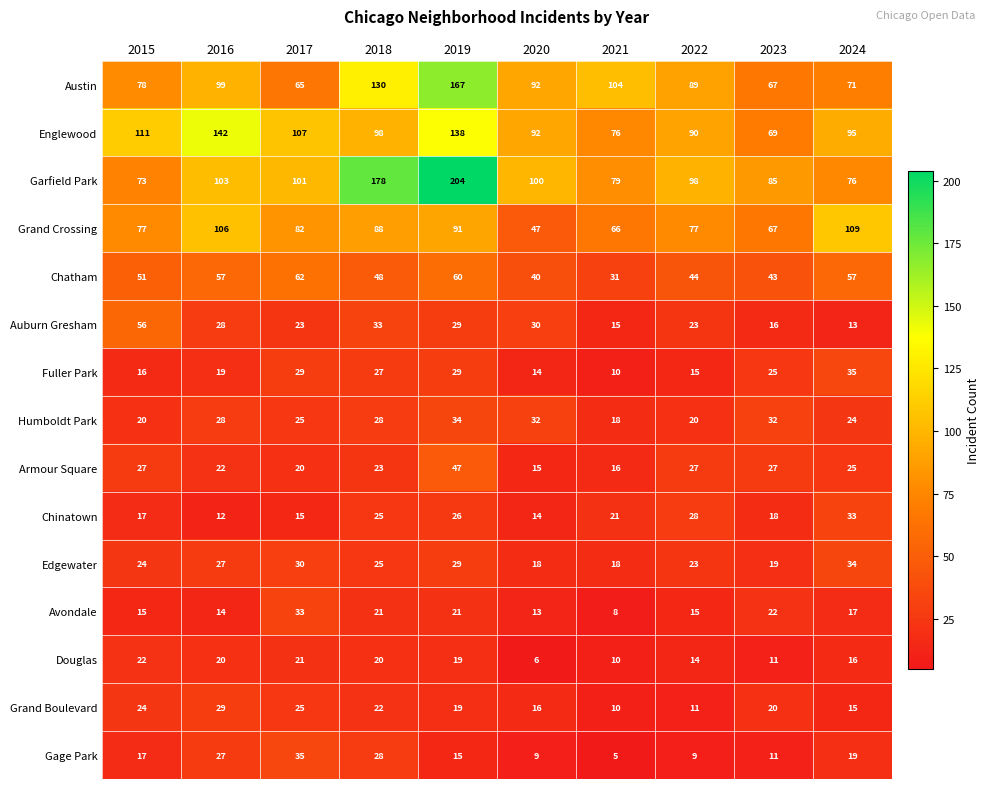

Which series has the largest total across all categories?

Garfield Park